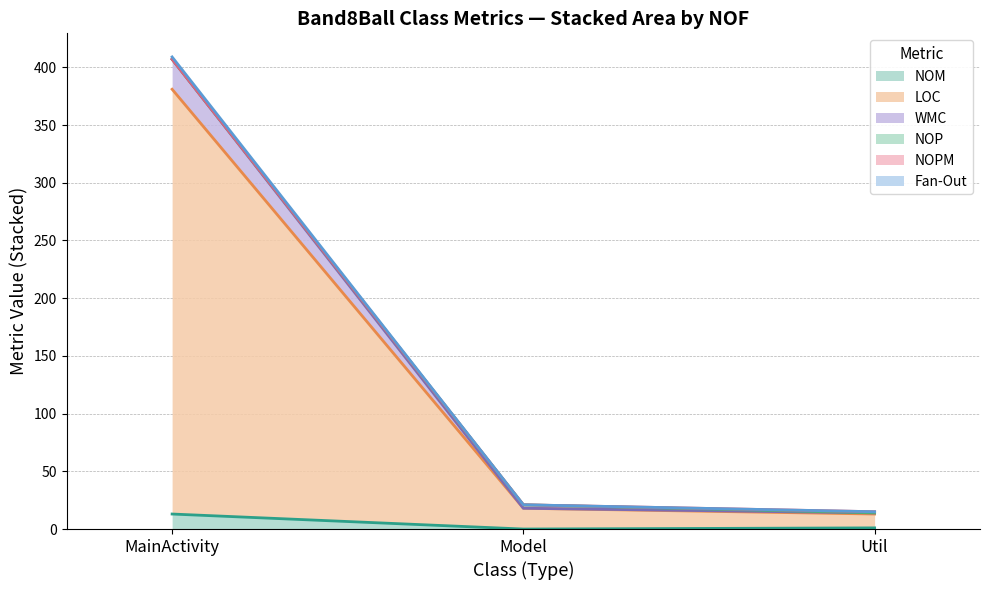

What is the difference between the LOC values at Util and Model?

7